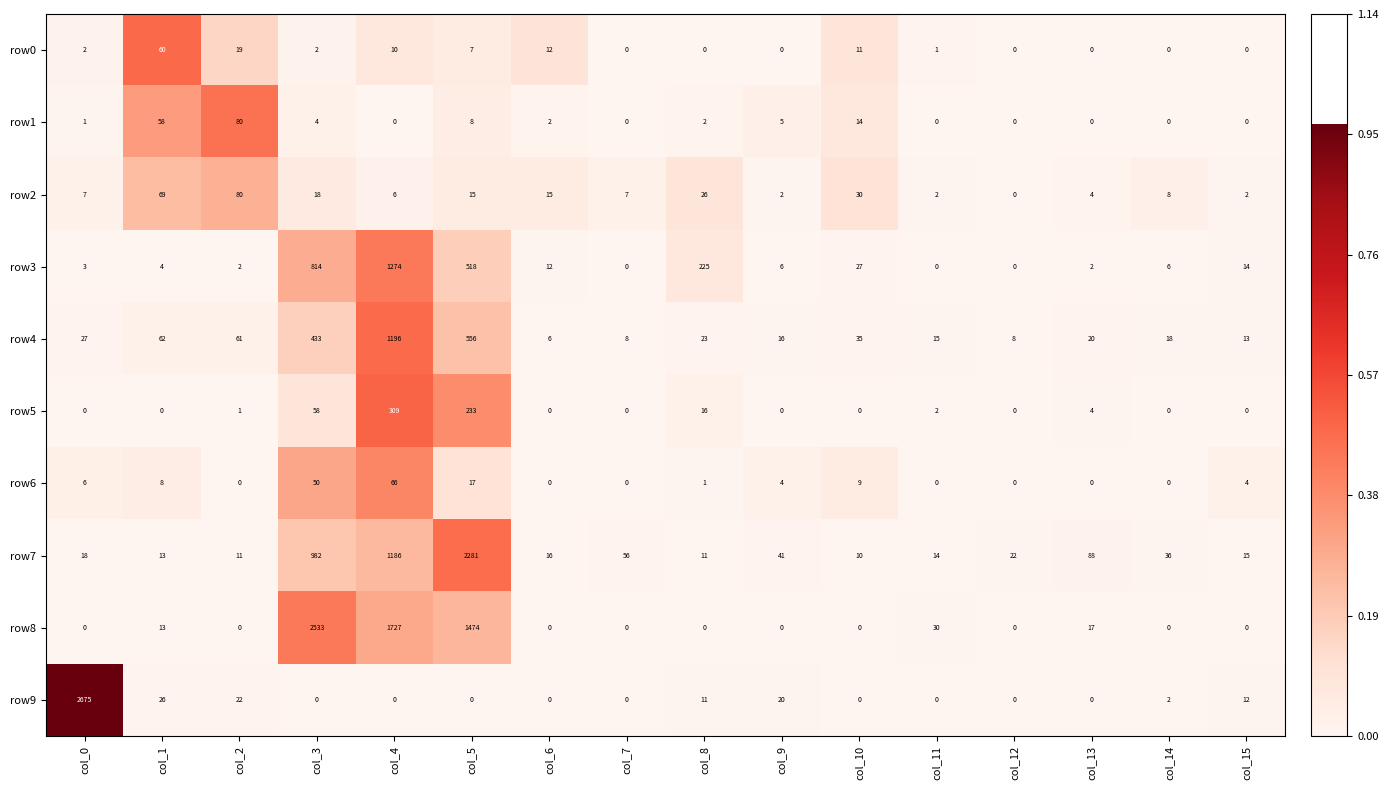

Is it true that row7 equals 11 at col_2?

True